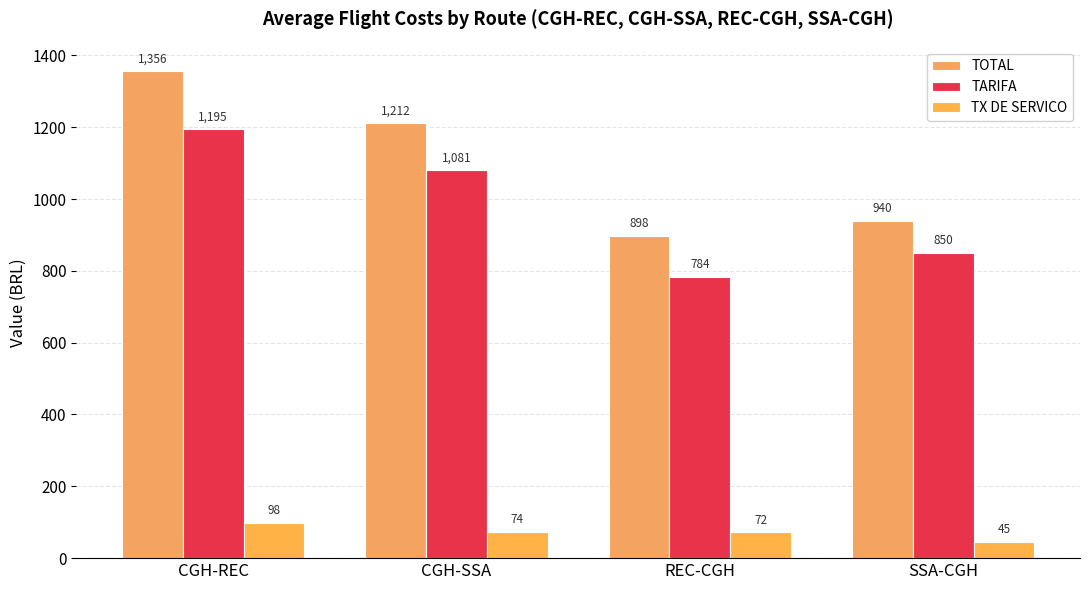

How many groups of bars are there?

4